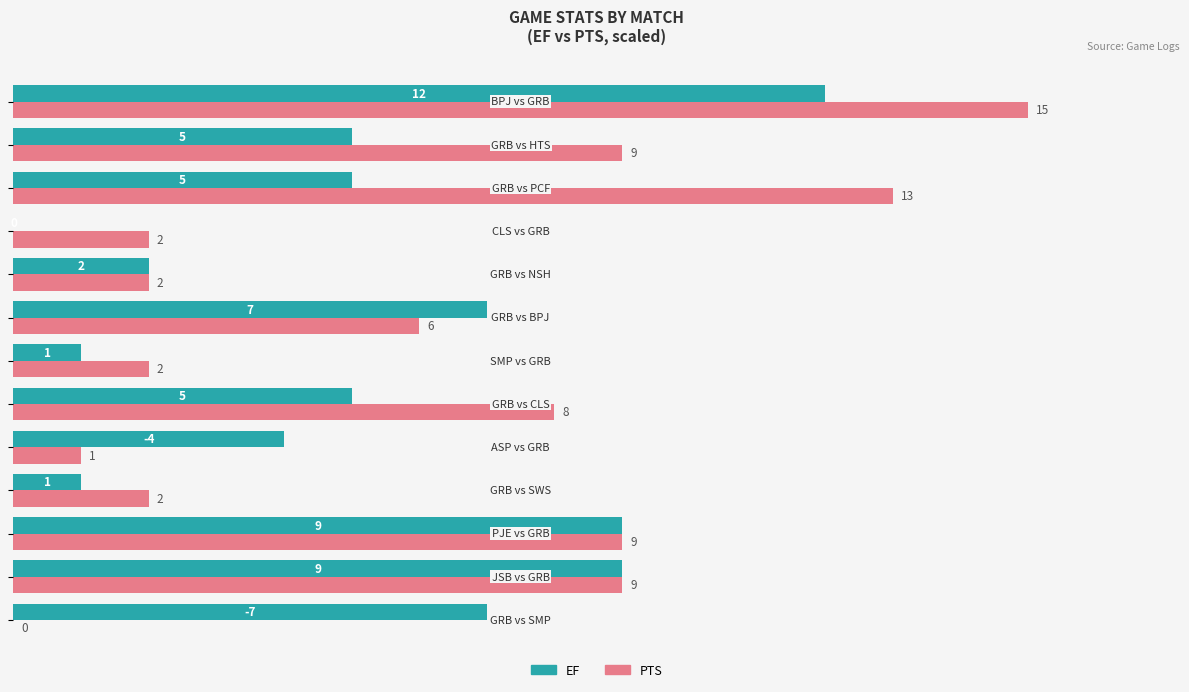

Are the bars horizontal?

Yes